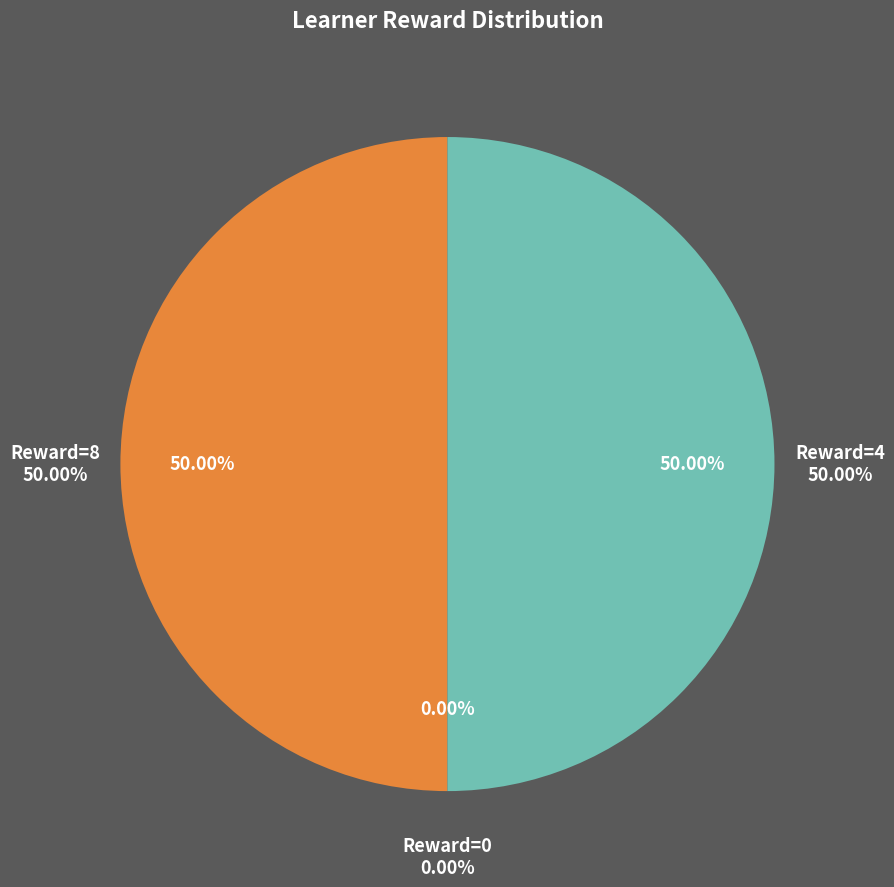

Does Row 9 account for over 50% of the chart?

No